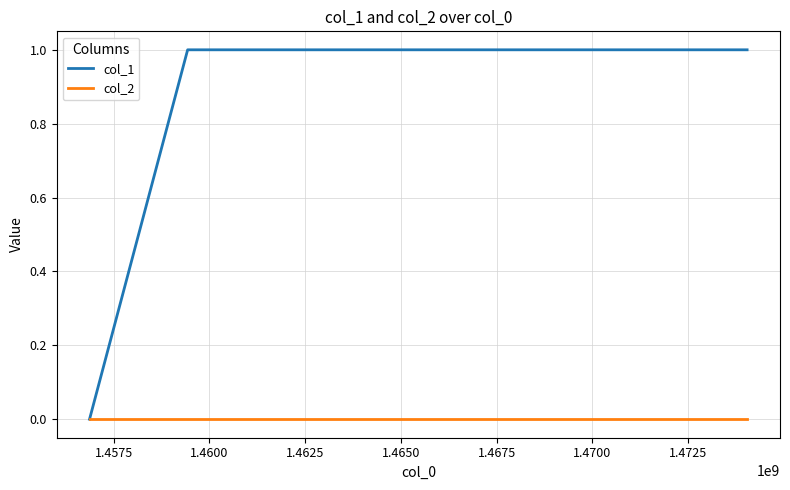

Rank the series by their average value, from highest to lowest.

col_1, col_2